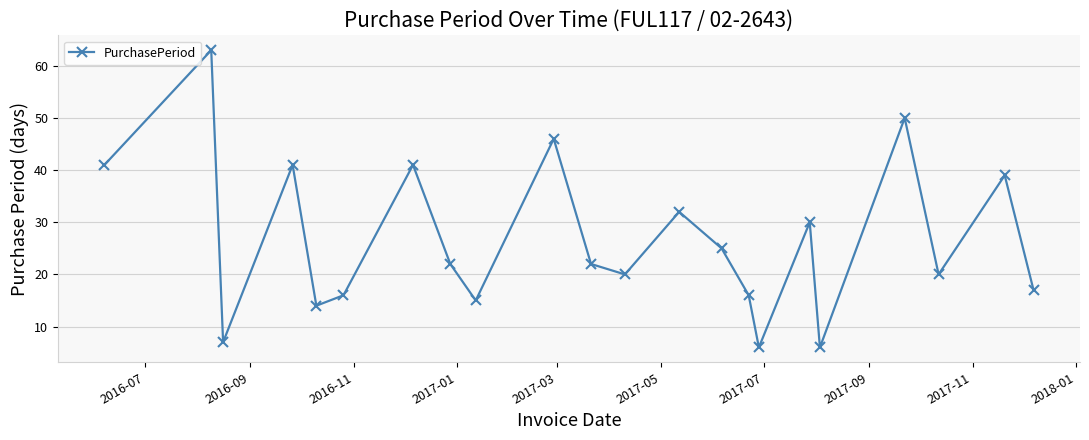

What is the average value?

27